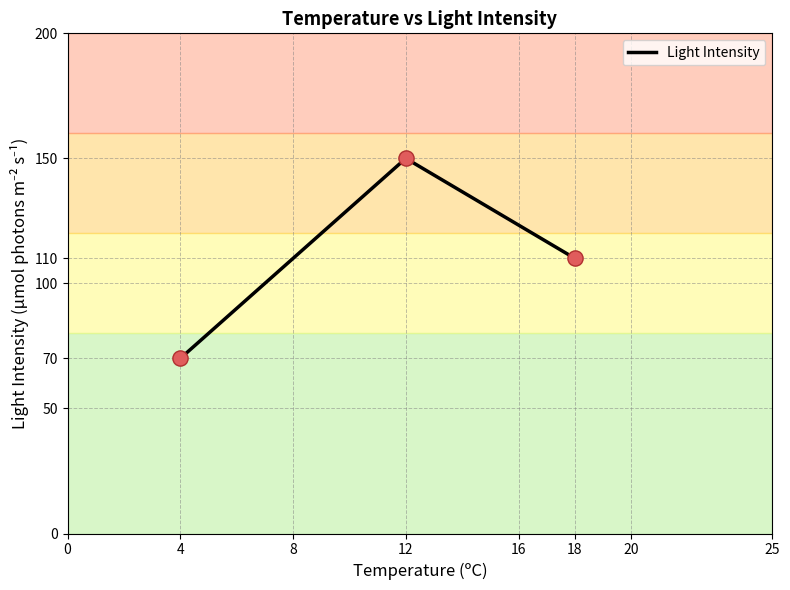

What is the change in value from 12 to 18?

-40